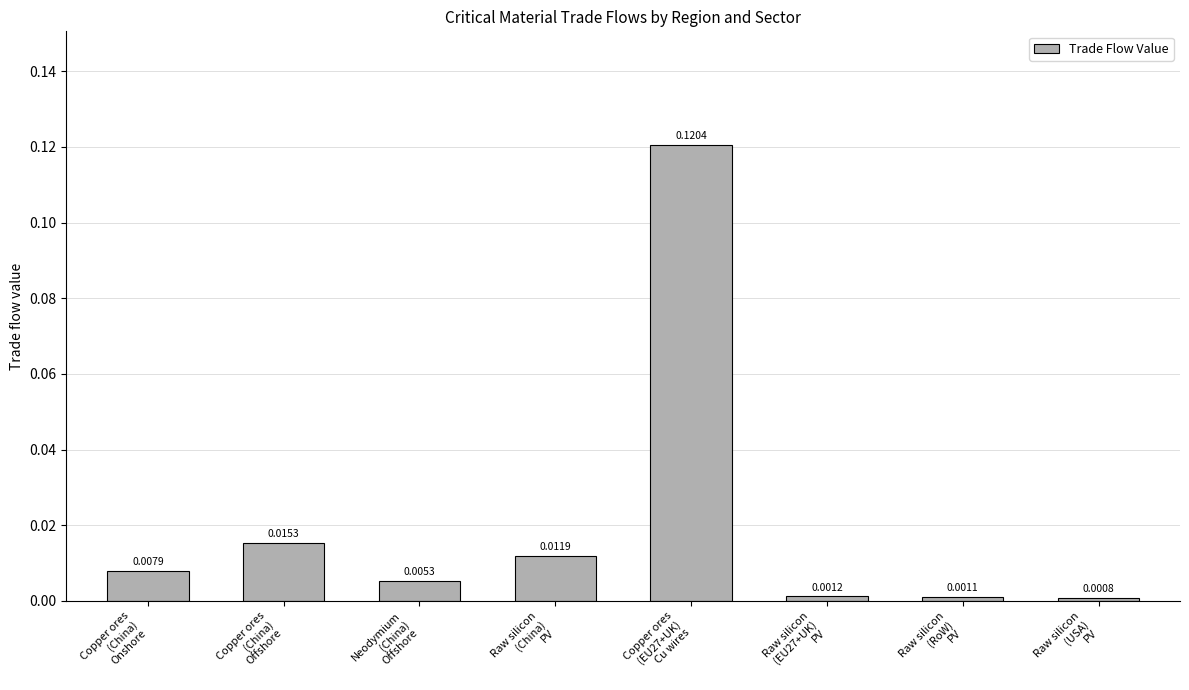

Are the bars horizontal?

No